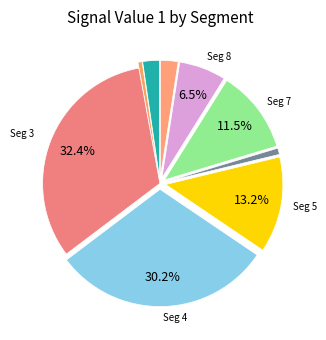

How many segments does this pie chart have?

9